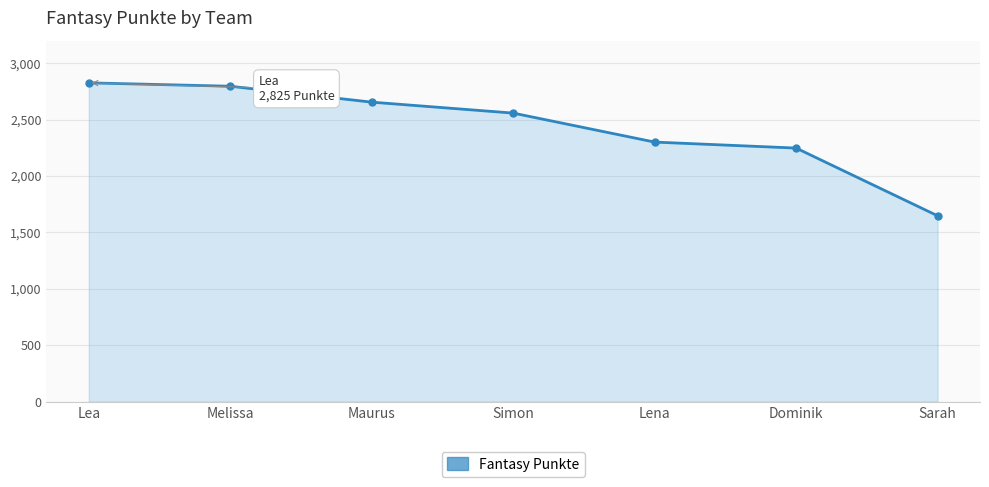

How many data points are less than 2557?

3